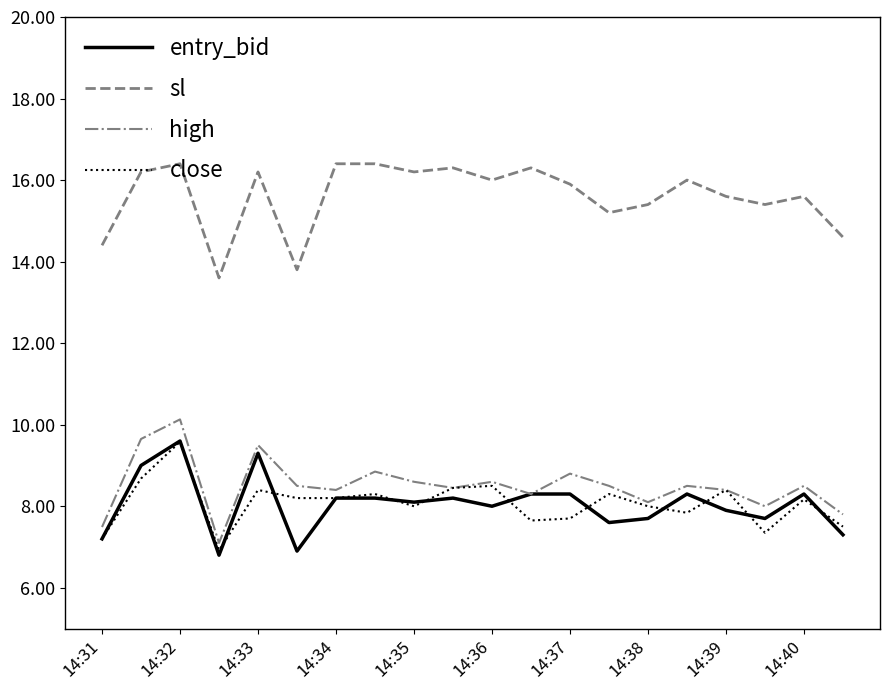

What is the sum of all close values?

161.3